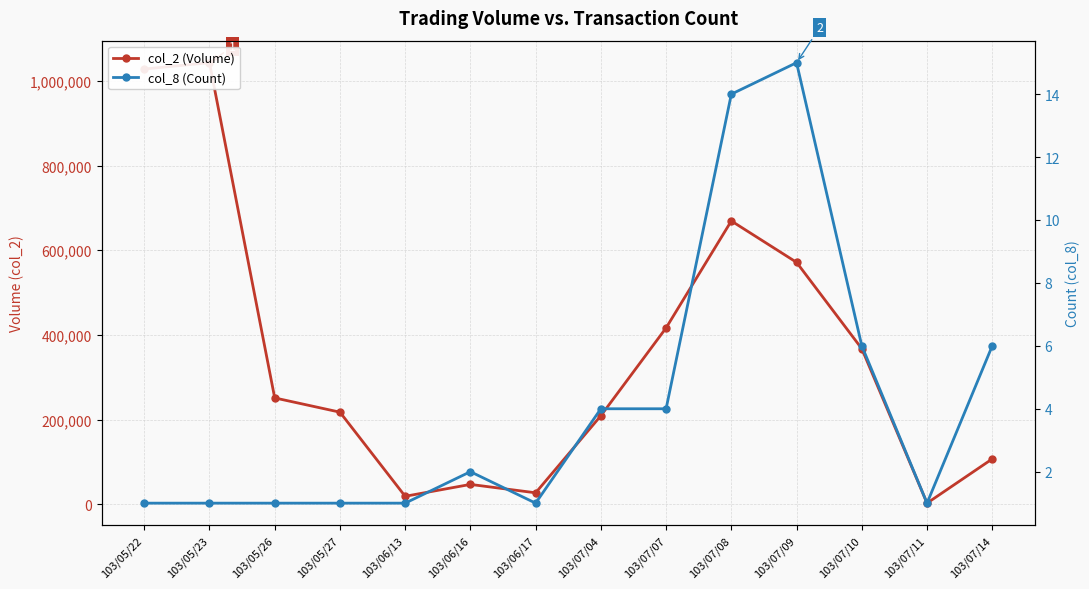

What is the label of the 10th point from the right?

103/06/13